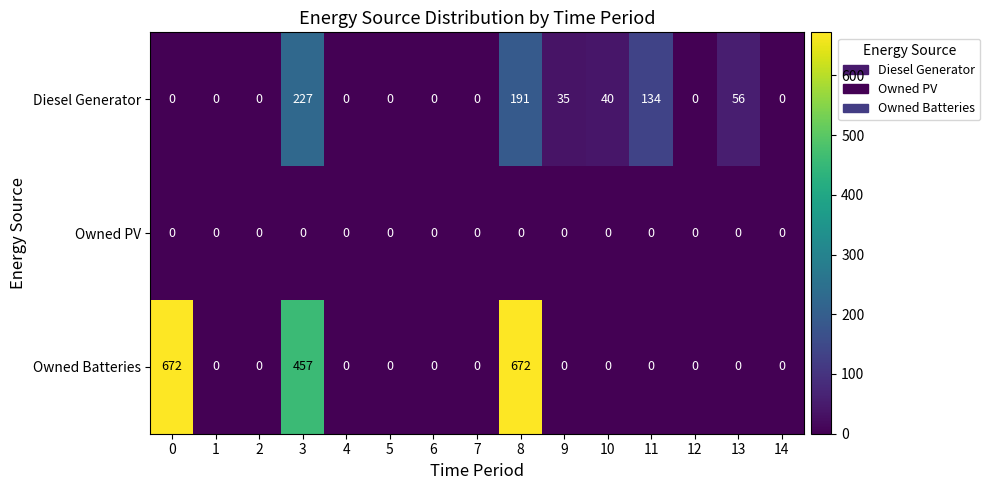

Rank the series by their average value, from highest to lowest.

Owned Batteries, Diesel Generator, Owned PV